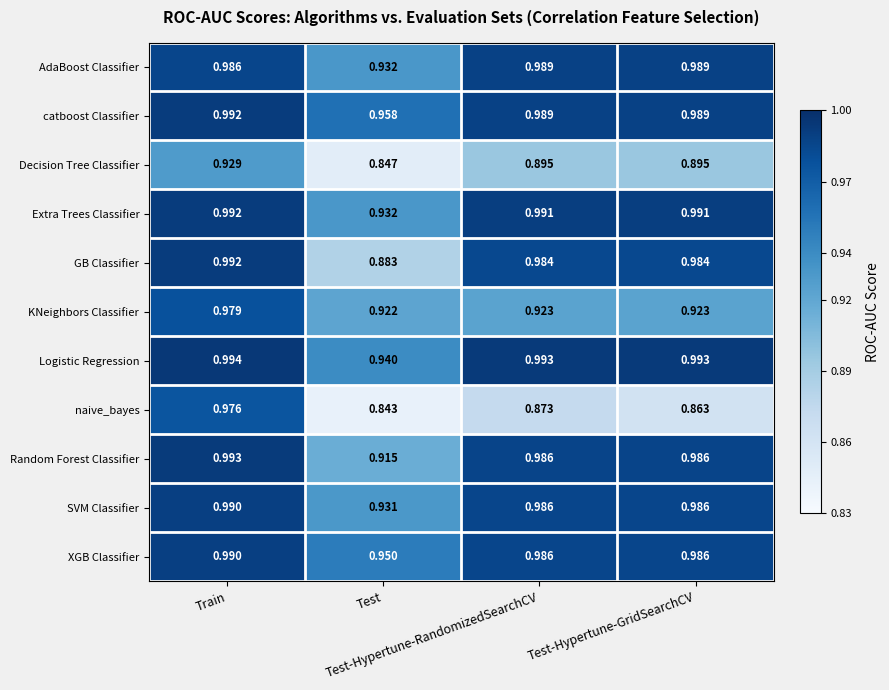

Which series has the widest spread of values?

naive_bayes